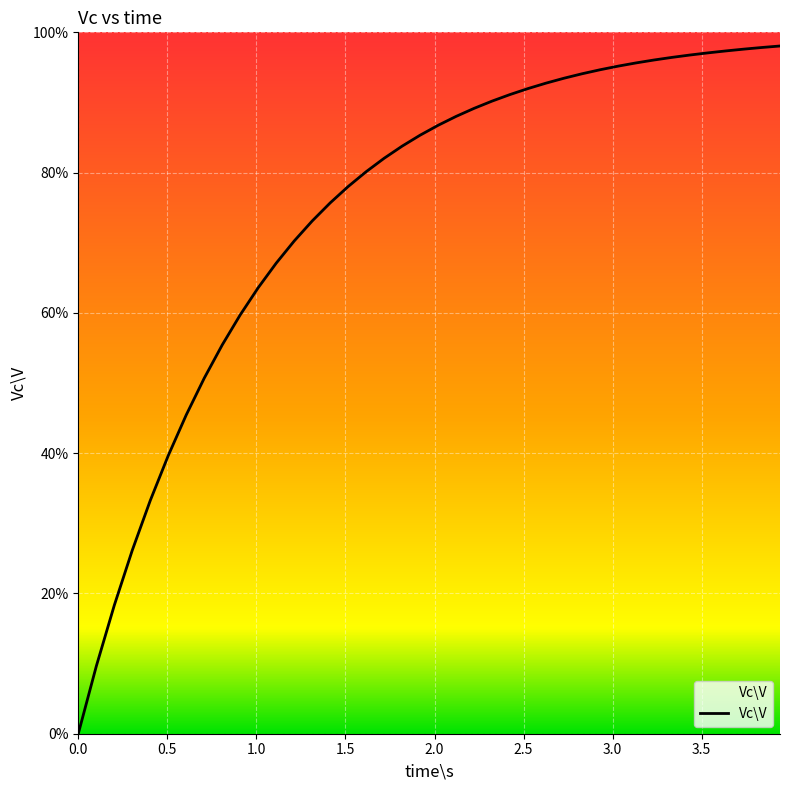

What is the value of the 22nd point from the left?

0.9